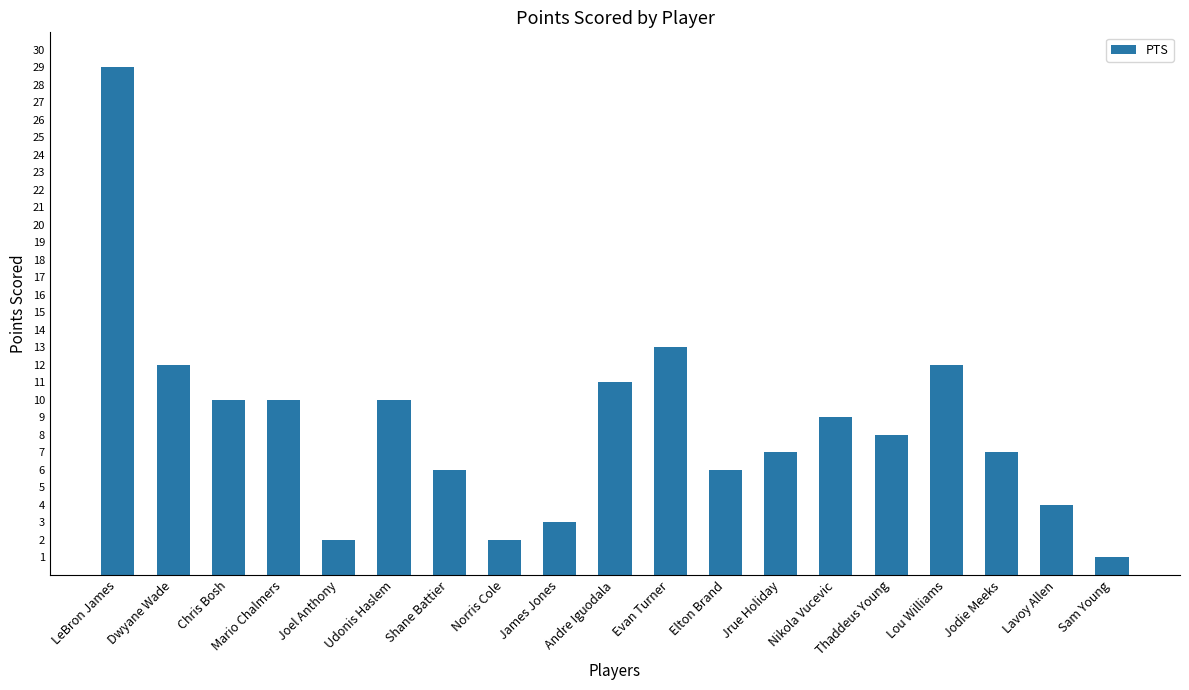

What is the sum of the values at Nikola Vucevic and James Jones?

12